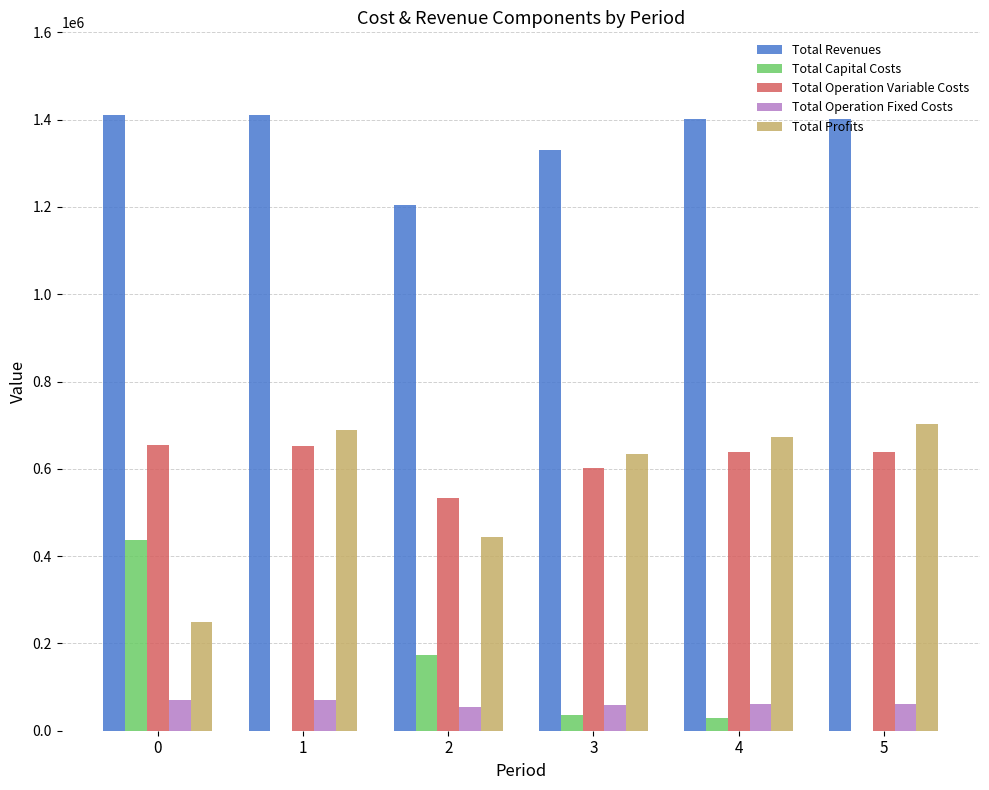

Is it true that Total Revenues equals 1410091.1 at 0?

True